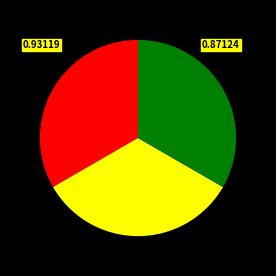

Is there any slice that represents more than half of the pie?

No